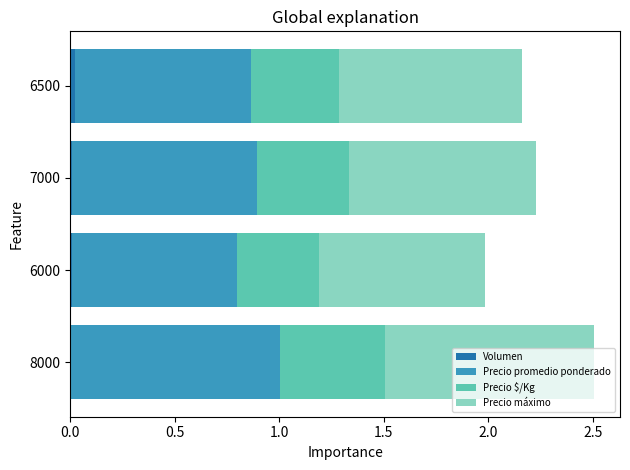

At which category is the sum across all series the highest?

8000